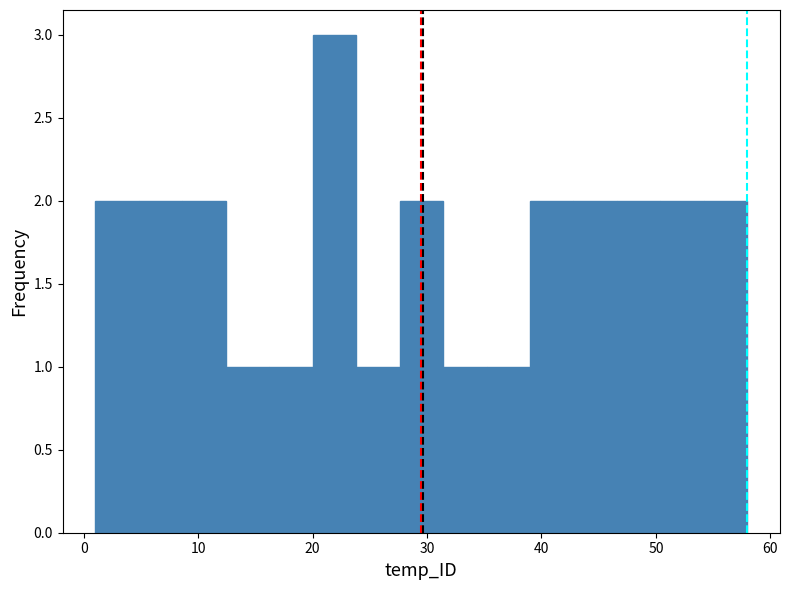

Around what value on the x-axis is the tallest bar? Give the approximate position of its centre, as read against the axis.

22